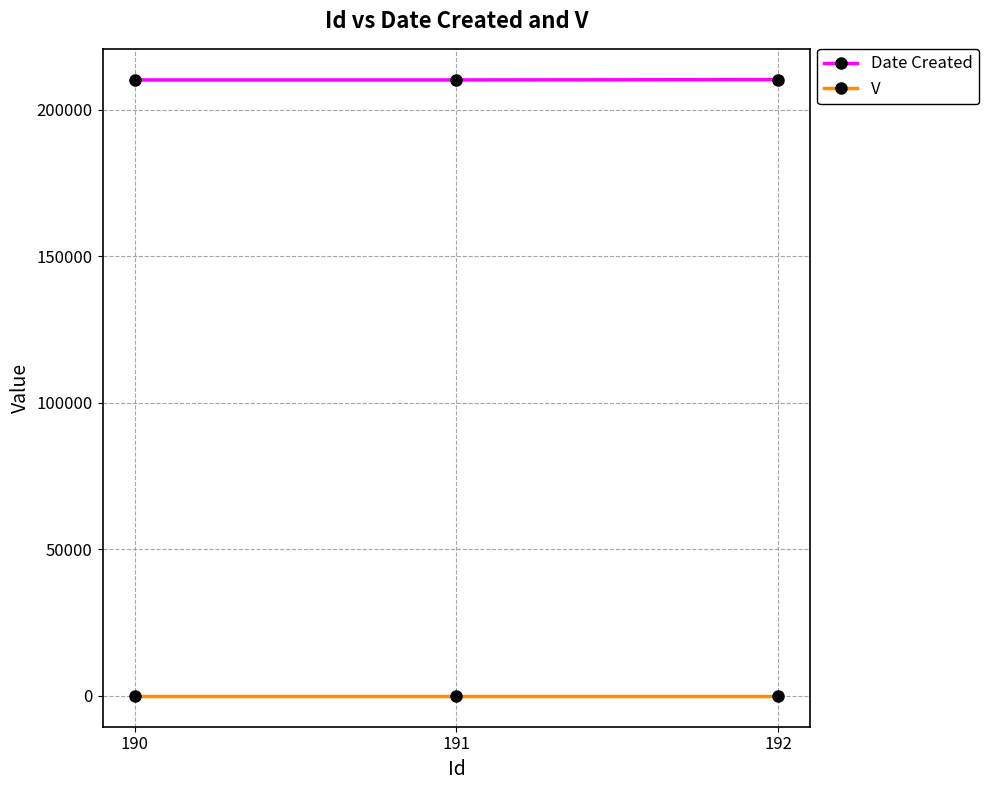

What is the greatest value displayed?

210218